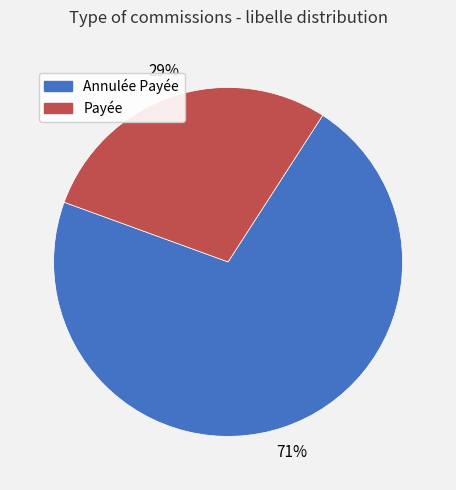

Rank the categories by value from lowest to highest.

Payée, Annulée Payée